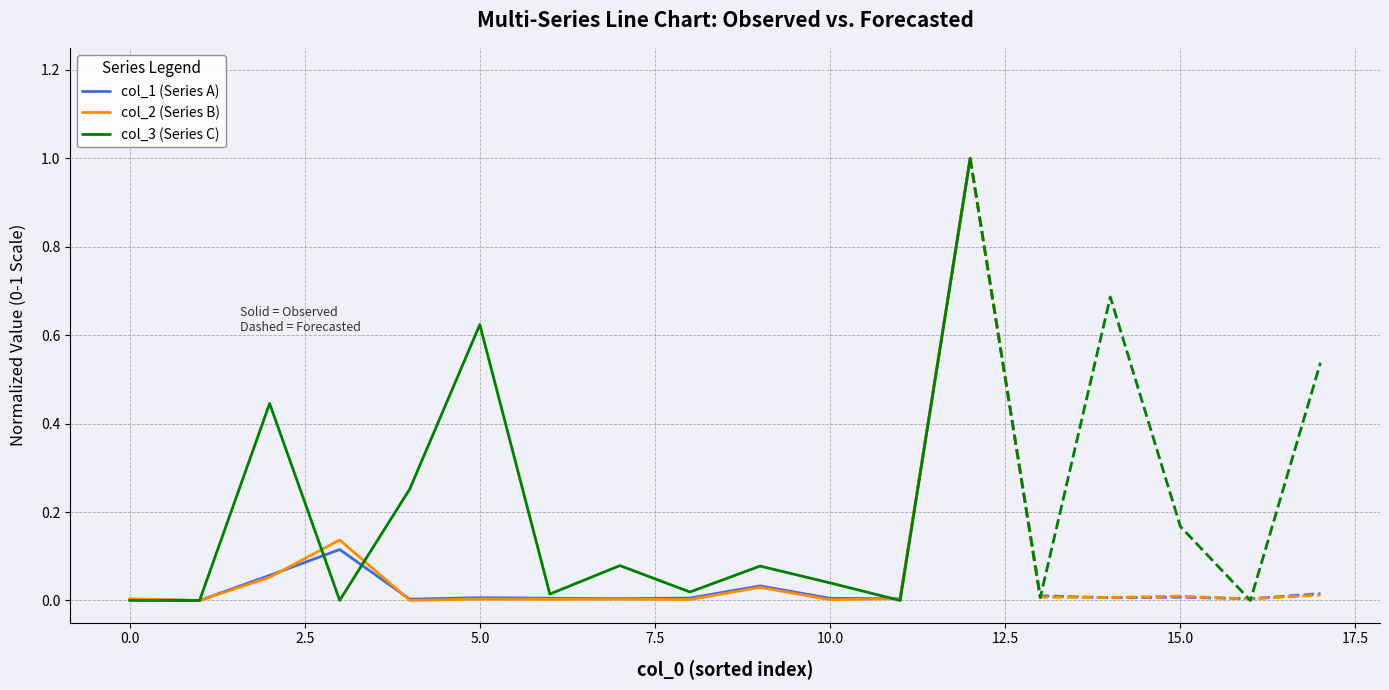

What is the maximum value for col_3 (Series C)?

1.0